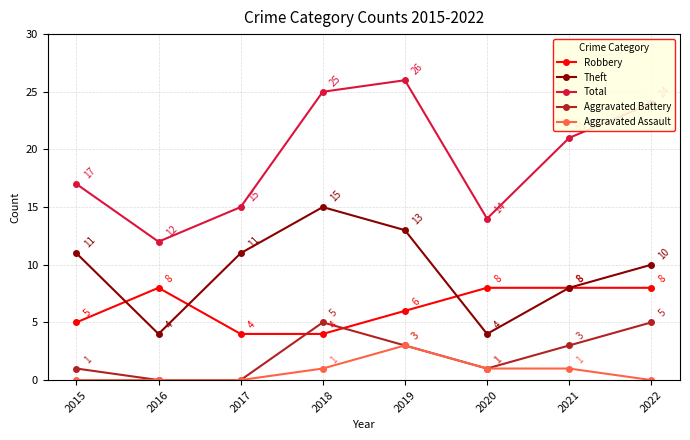

Is the value of Aggravated Battery at 2022 greater than the value of Theft at 2019?

No